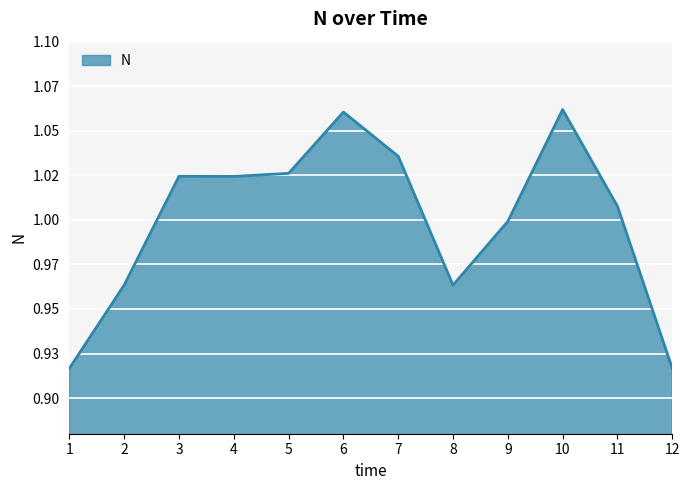

Is this an area chart (filled region under the line)?

Yes